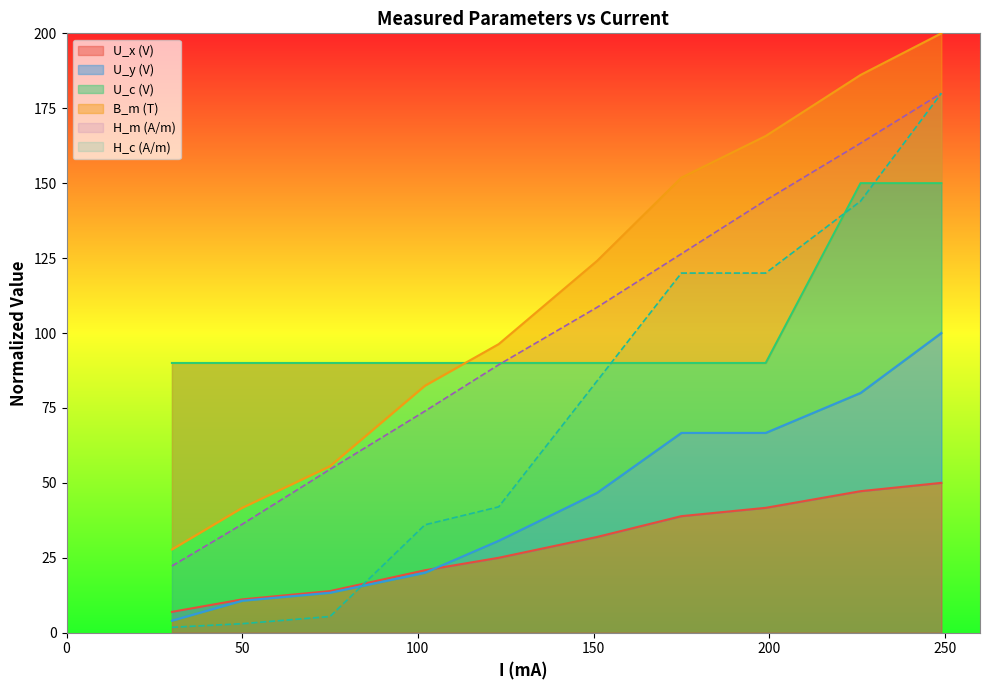

Where is U_c (V) nearest to the value 120?

30